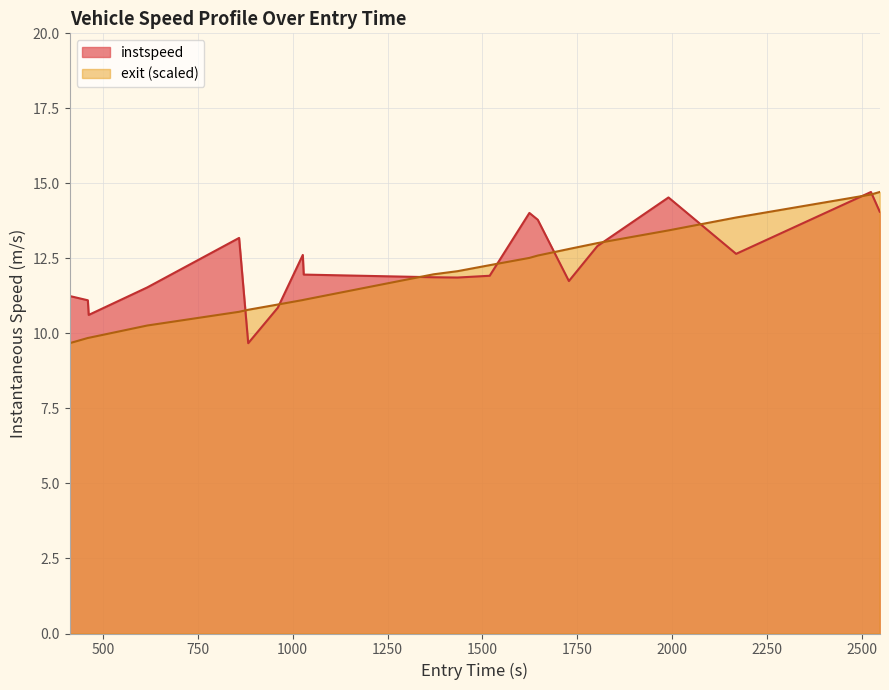

What is the lowest value of the exit (scaled) series?

9.7